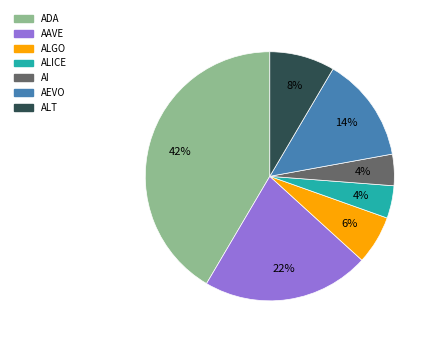

The AAVE slice represents 22% of the pie. True or false?

True